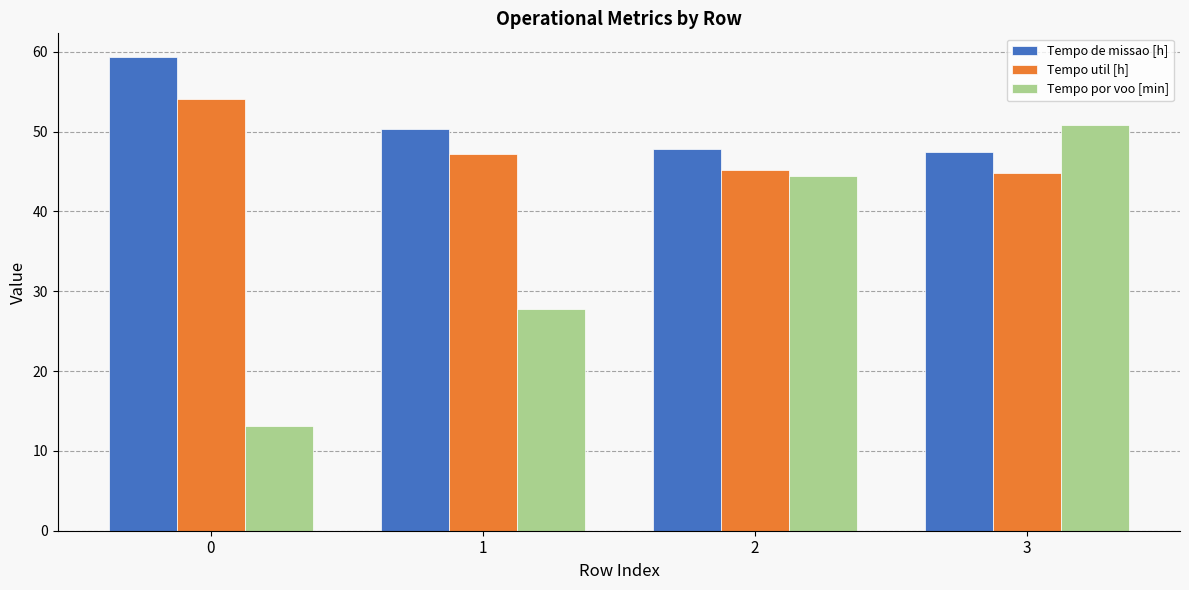

At how many categories does at least one series exceed 33?

4